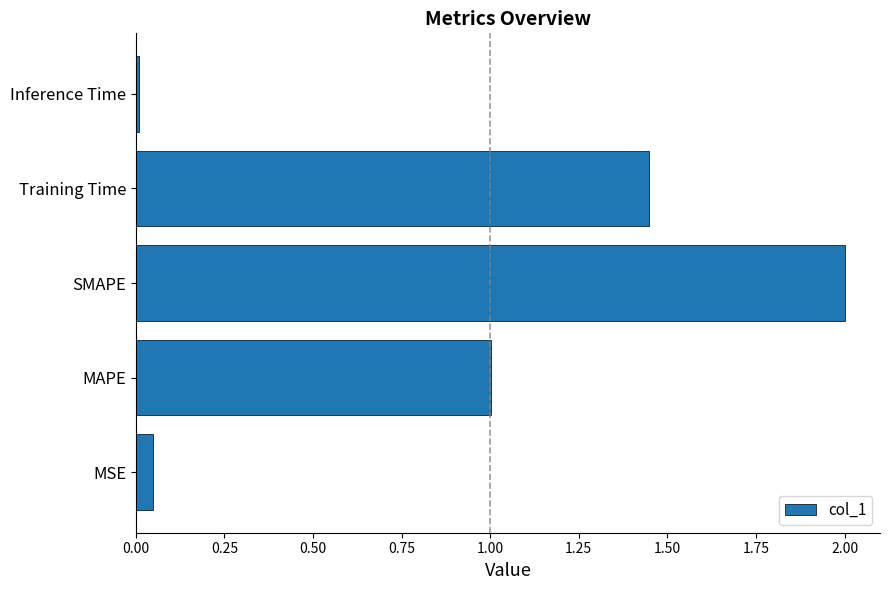

What is the average value?

0.9